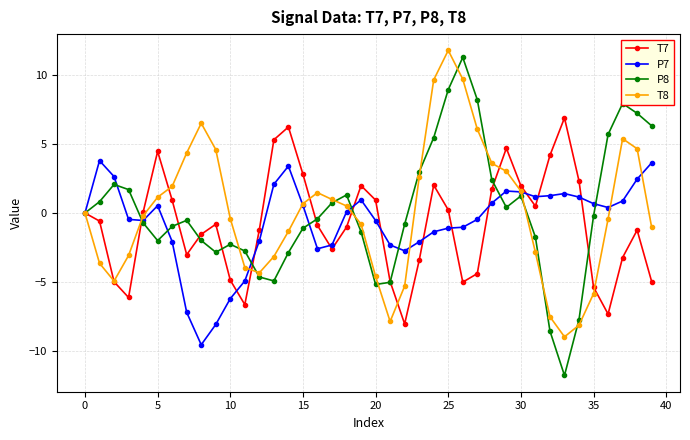

What are all the series names shown in the legend?

T7, P7, P8, T8